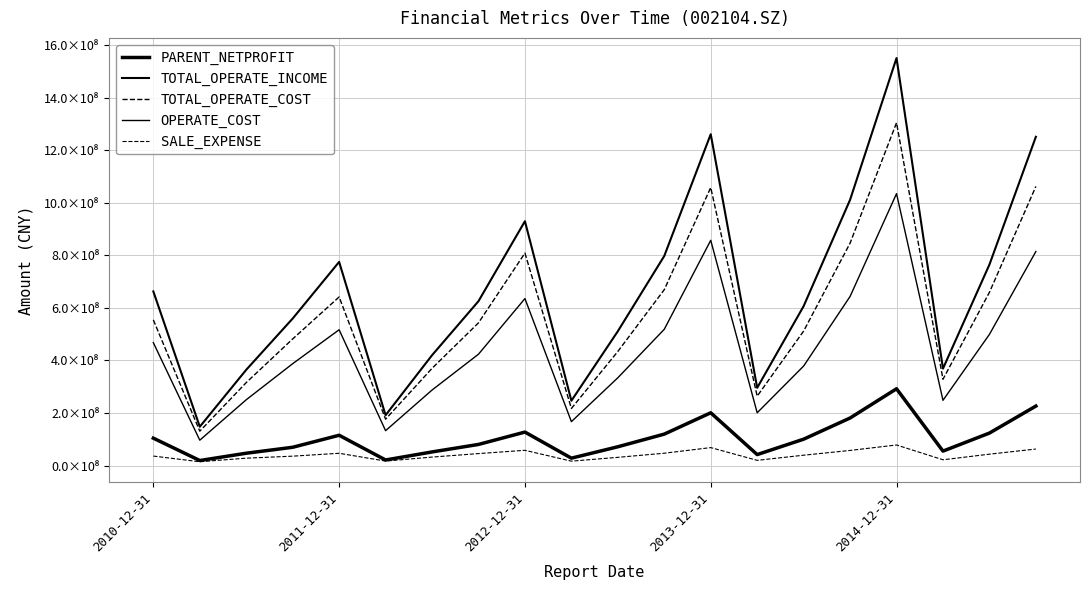

Reading right to left, extract all data points from this chart.

PARENT_NETPROFIT: 226318231.8	123558410.1	54899299.3	292190795.2	180867545.6	100288961.8	41703828.3	200785158.1	119590993.3	71417608.2	28037927.9	127336103.8	80289328.7	51799056.7	21140994.7	115197058.0	69485234.1	46874004.8	19072387.9	104204369.9
TOTAL_OPERATE_INCOME: 1251203469.4	764692813.4	368916585.5	1550767102.2	1011290188.2	606591368.1	295775160.3	1260997115.1	797646643.4	511105056.2	246555498.3	929871154.8	625511589.2	419807374.0	191518063.8	774945267.2	559523749.0	364456659.7	147648737.4	662644717.5
TOTAL_OPERATE_COST: 1062211392.9	659199893.7	328335502.4	1304594313.9	846292687.9	511769377.2	263915003.4	1057903580.0	669396655.6	434133620.2	217164483.8	808535955.3	543007595.1	369883865.1	176418988.2	641624085.3	481820725.1	315681879.3	130790814.6	554369080.3
OPERATE_COST: 814570163.3	499125306.0	248224532.0	1034765447.0	643530716.6	378634247.5	200734830.2	857144850.8	518550457.5	334008216.2	167022575.9	635486446.8	423695500.8	287269834.8	132648141.1	516748102.2	387625244.3	250353212.5	96520339.8	467643466.2
SALE_EXPENSE: 62808424.9	43281528.6	21875554.5	78228740.4	57459350.2	39319672.6	19772081.9	68238489.2	46883781.5	31185286.1	16649830.8	57988700.6	45486224.5	32178396.4	16962180.7	46662309.9	35662837.2	28061383.5	14384818.1	36046621.4